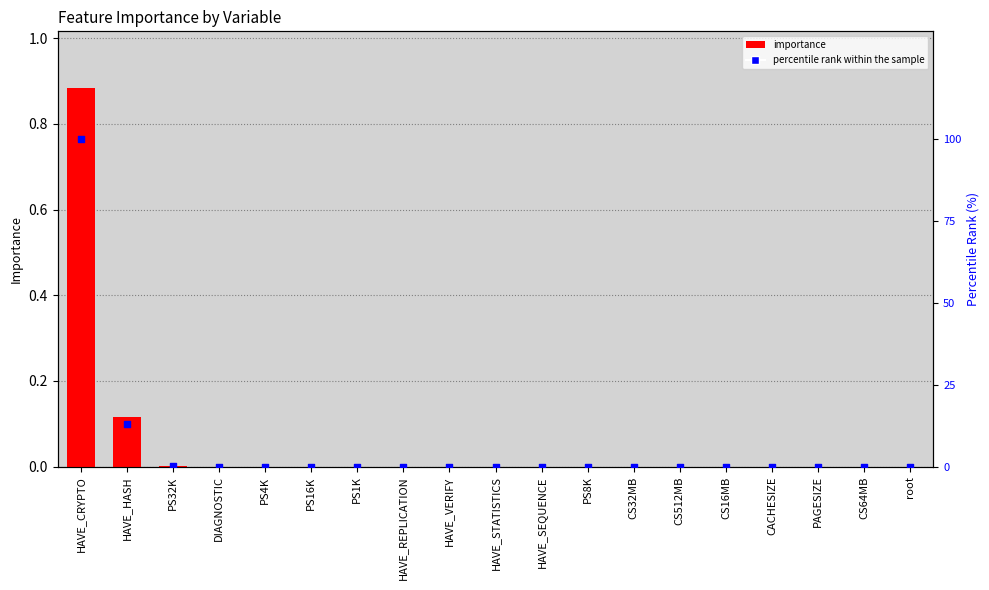

Which series reaches the maximum Y coordinate?

percentile rank within the sample